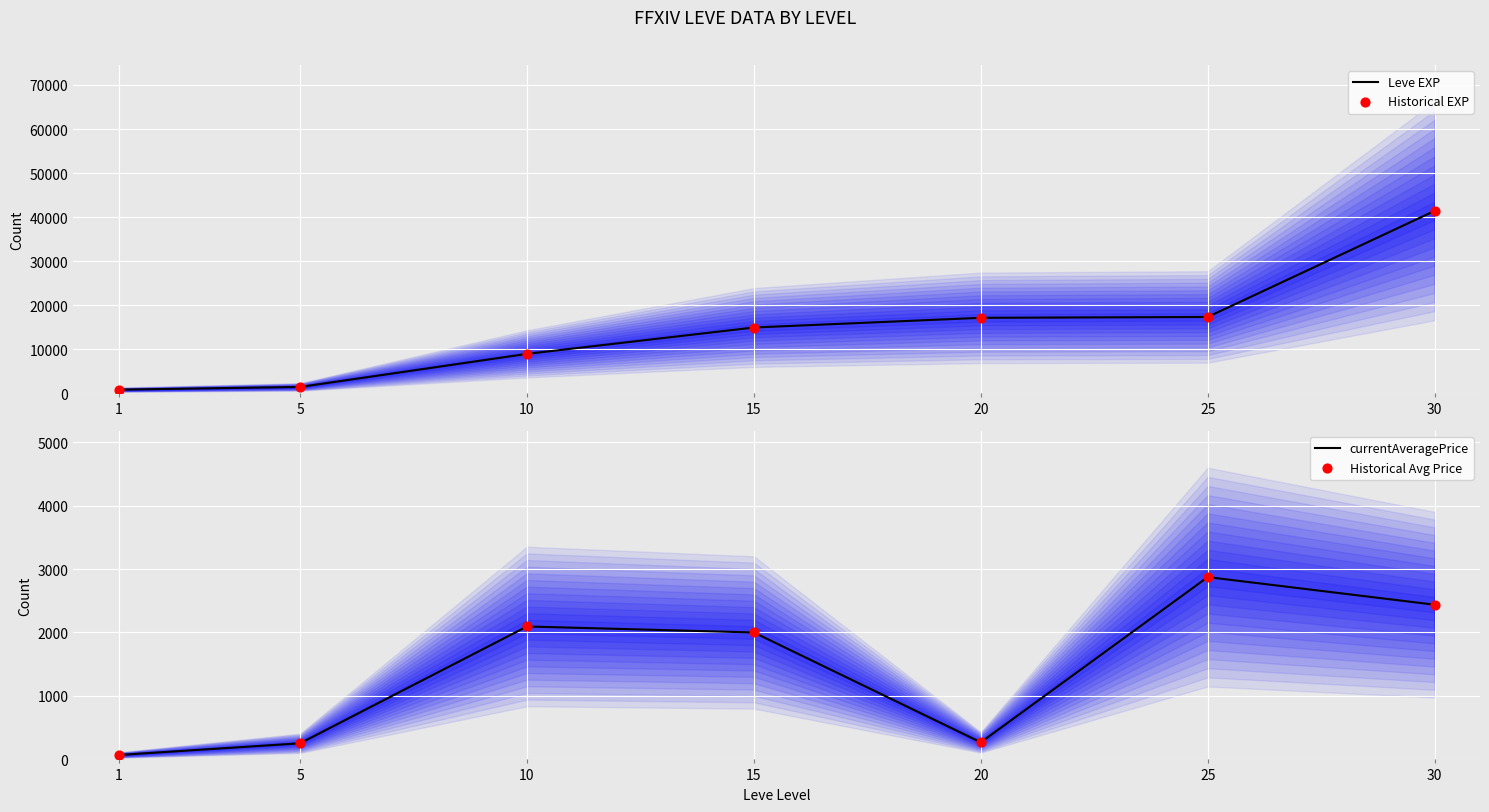

At which category is the sum across all series the highest?

30